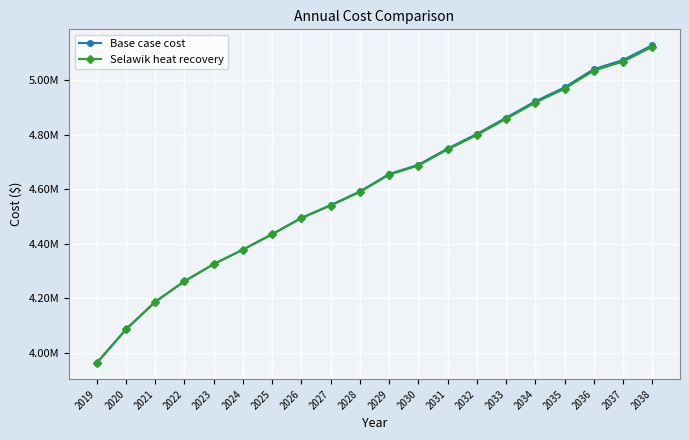

Read the Selawik heat recovery value at 2036.

5035689.2